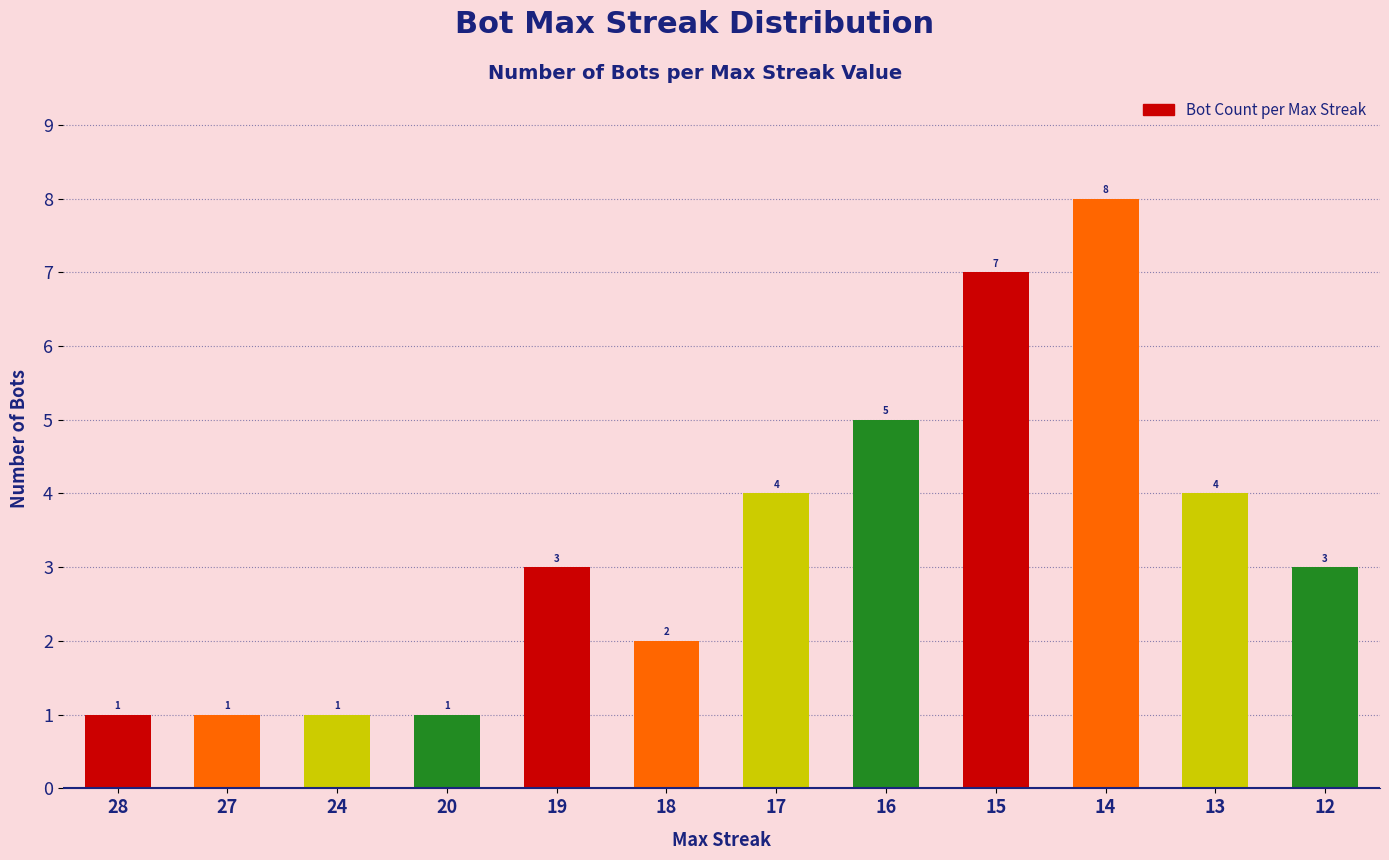

Reading right to left, transcribe all the data shown in this chart.

3	4	8	7	5	4	2	3	1	1	1	1